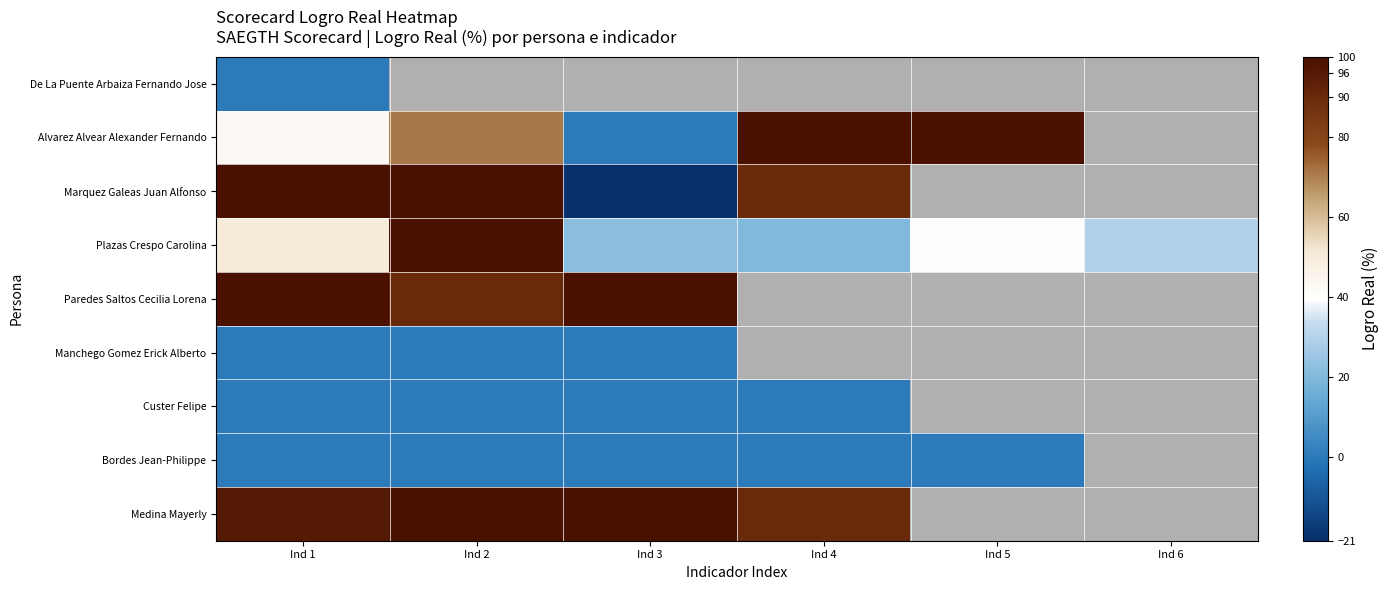

How many positive values does the Medina Mayerly series have?

4